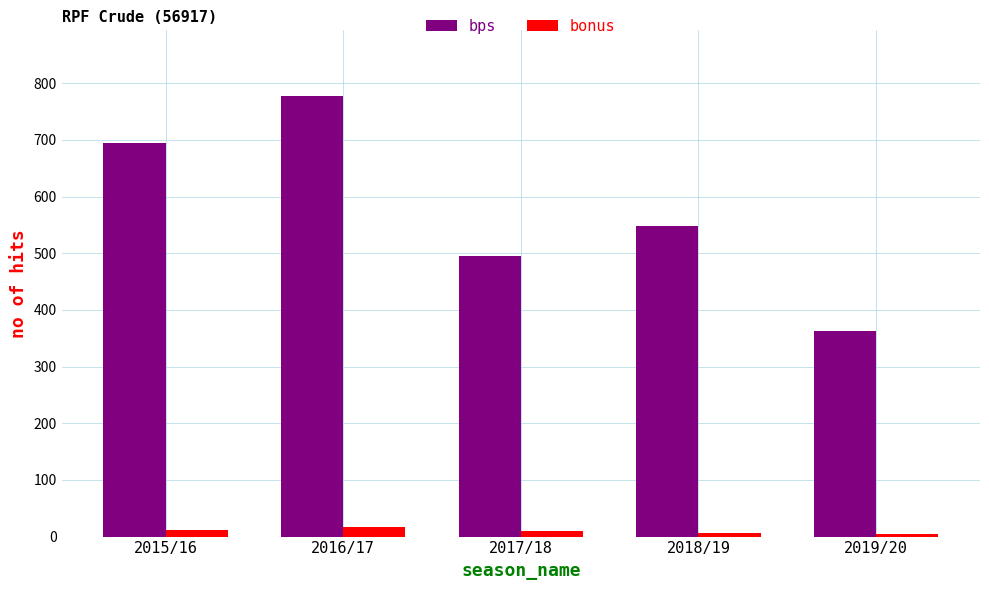

Read the bonus value at 2015/16.

12